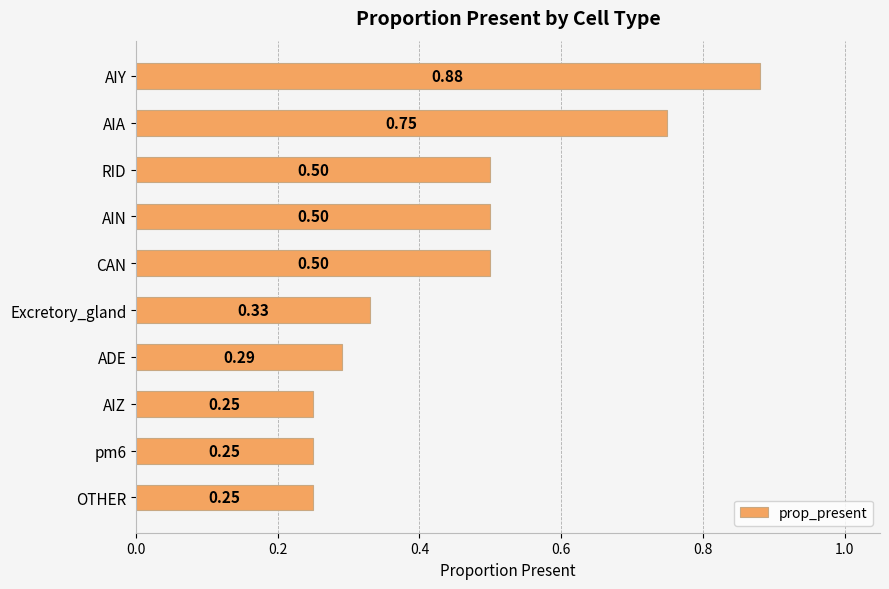

Which category has the highest value across all series?

AIY